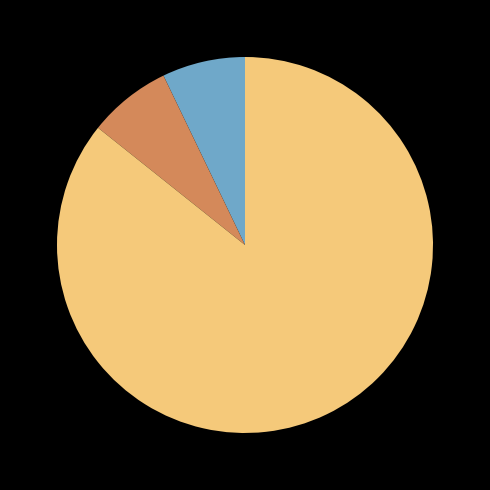

Is there a majority slice in this chart?

Yes